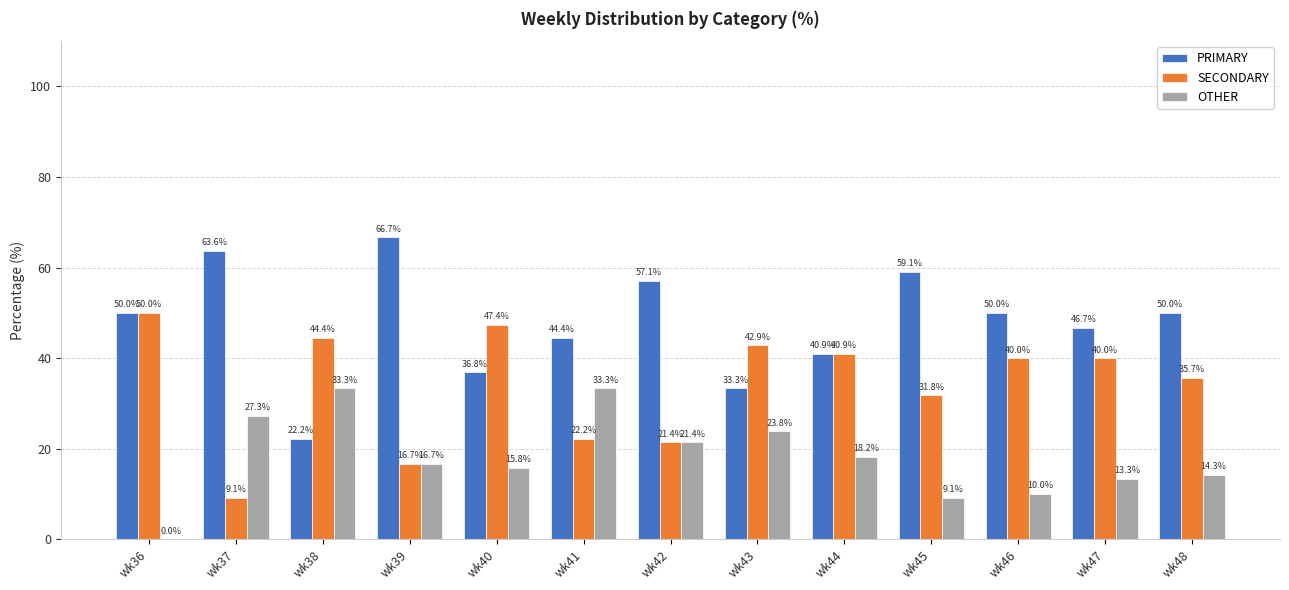

Between wk38 and wk47, which series saw the biggest shift?

PRIMARY